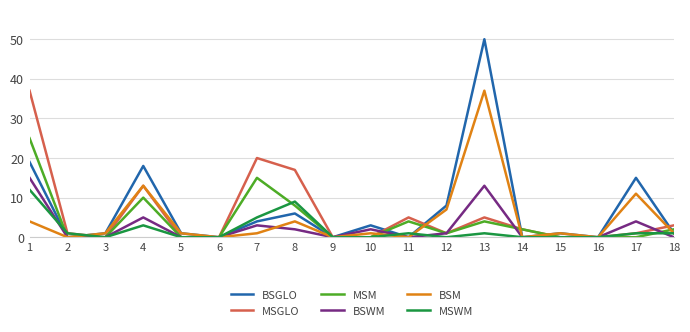

Which series has the widest spread of values?

BSGLO